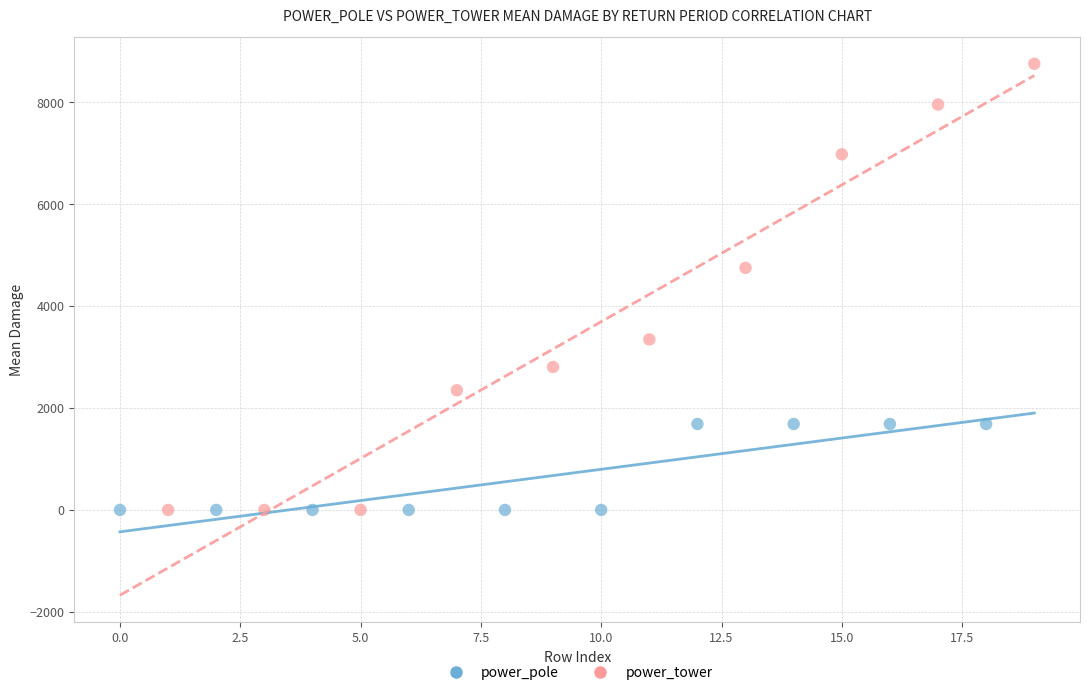

Which series reaches the maximum Y coordinate?

power_tower